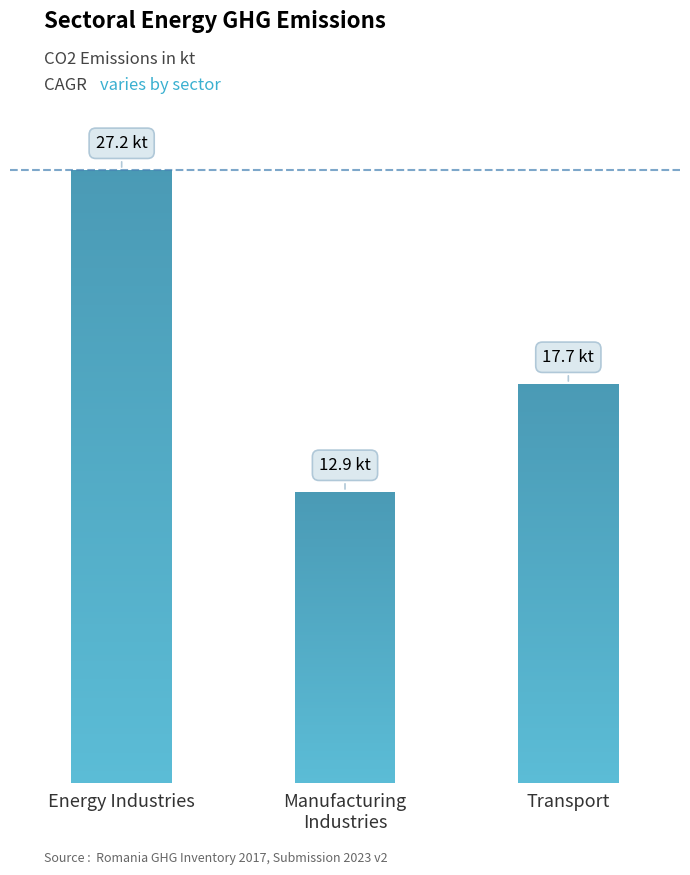

The chart shows a value of 23037.8 at Manufacturing
Industries. True or false?

False